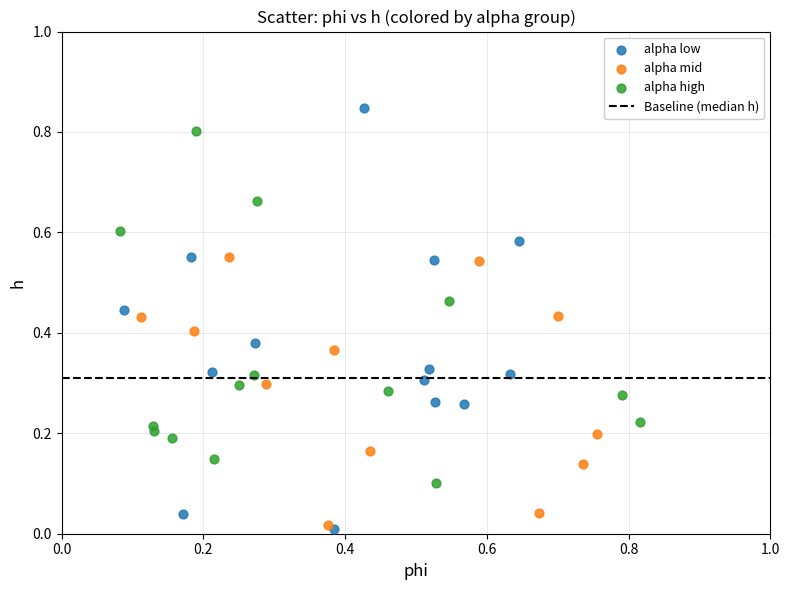

Which series reaches the maximum Y coordinate?

alpha low